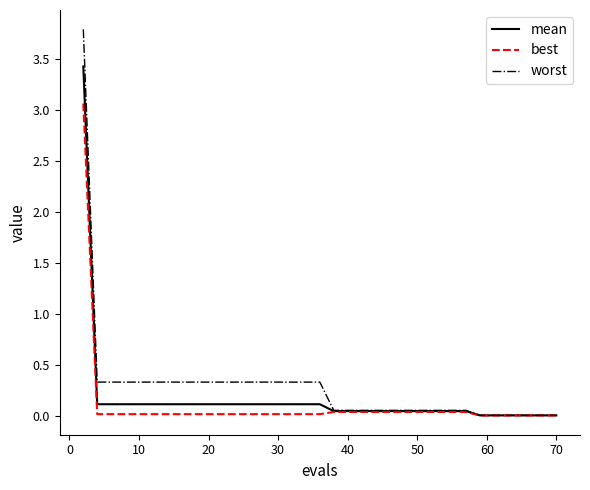

What is the maximum value for mean?

3.4